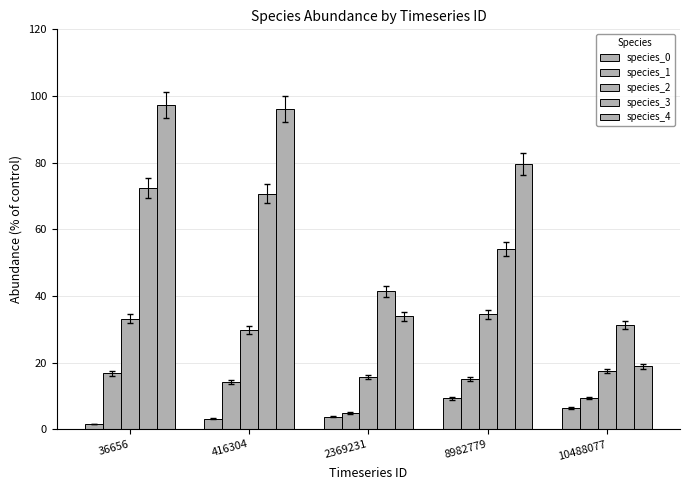

Which label corresponds to the largest value in the chart?

36656